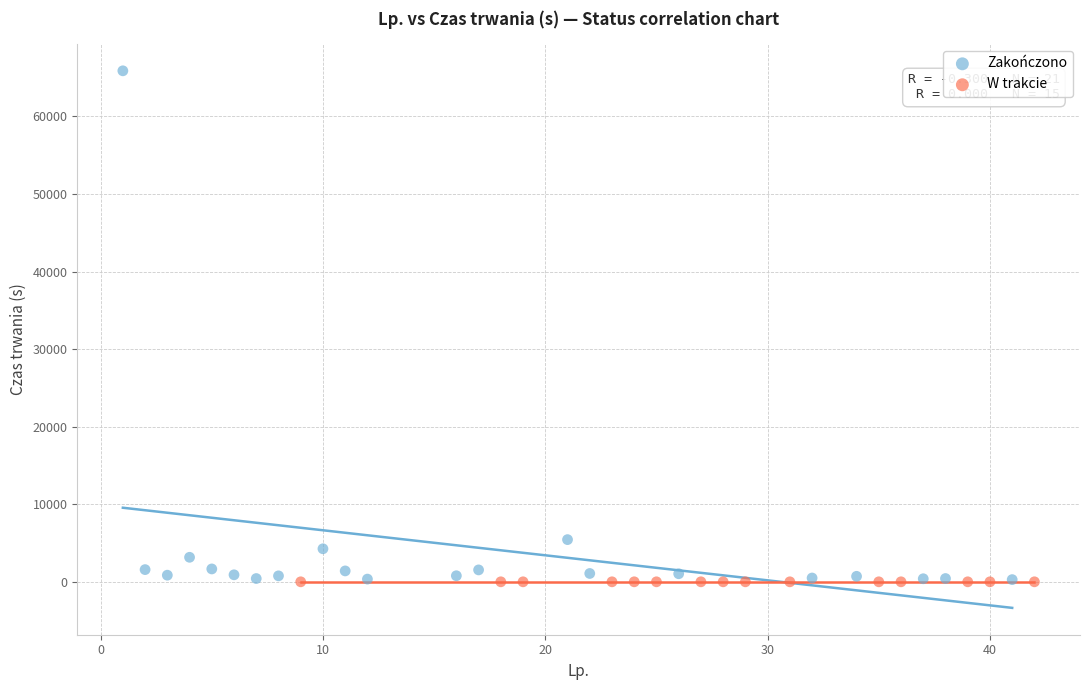

Which series reaches the maximum Y coordinate?

Zakończono